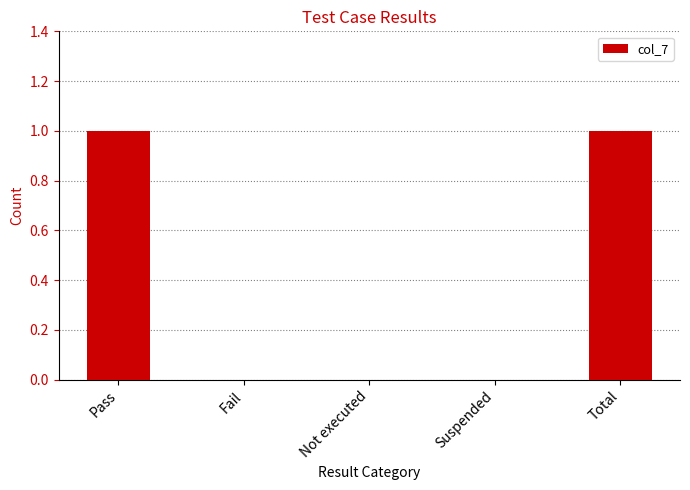

Is it true that the value at Not executed is 0?

True